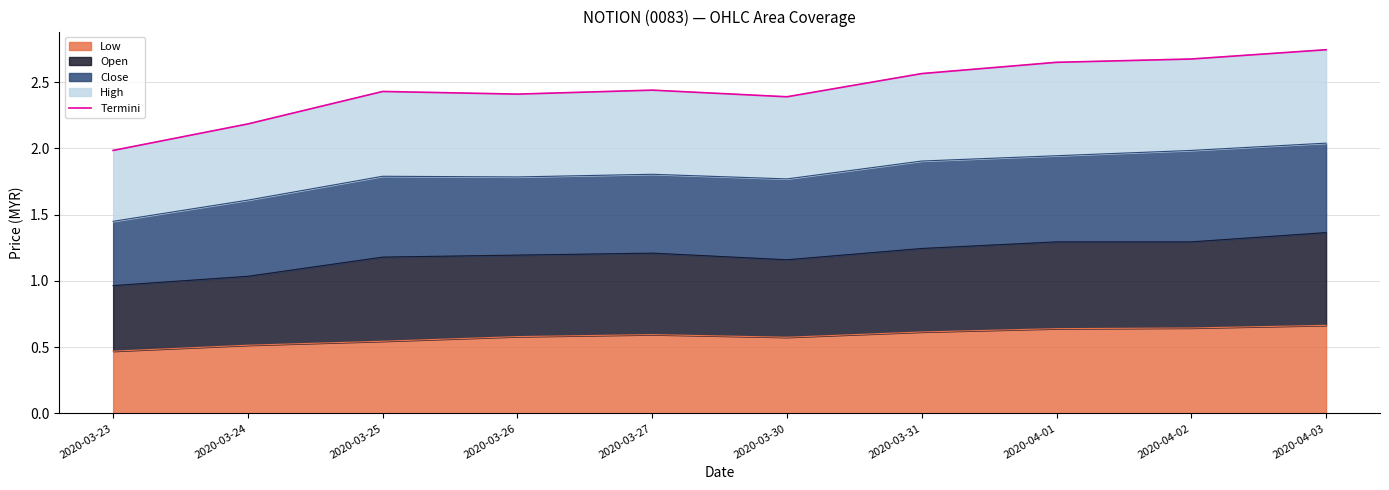

Reading left to right, what are all the values shown in this chart?

2.0	2.2	2.4	2.4	2.4	2.4	2.6	2.6	2.7	2.7